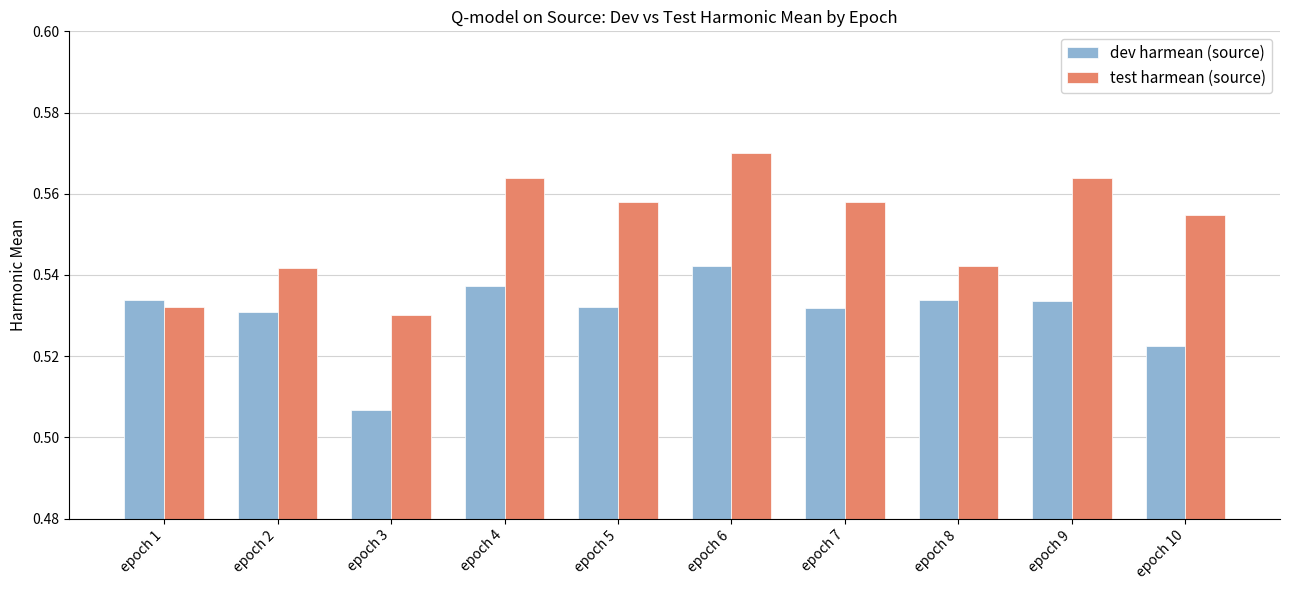

Count the test harmean (source) values in the range 0 to 1.

10